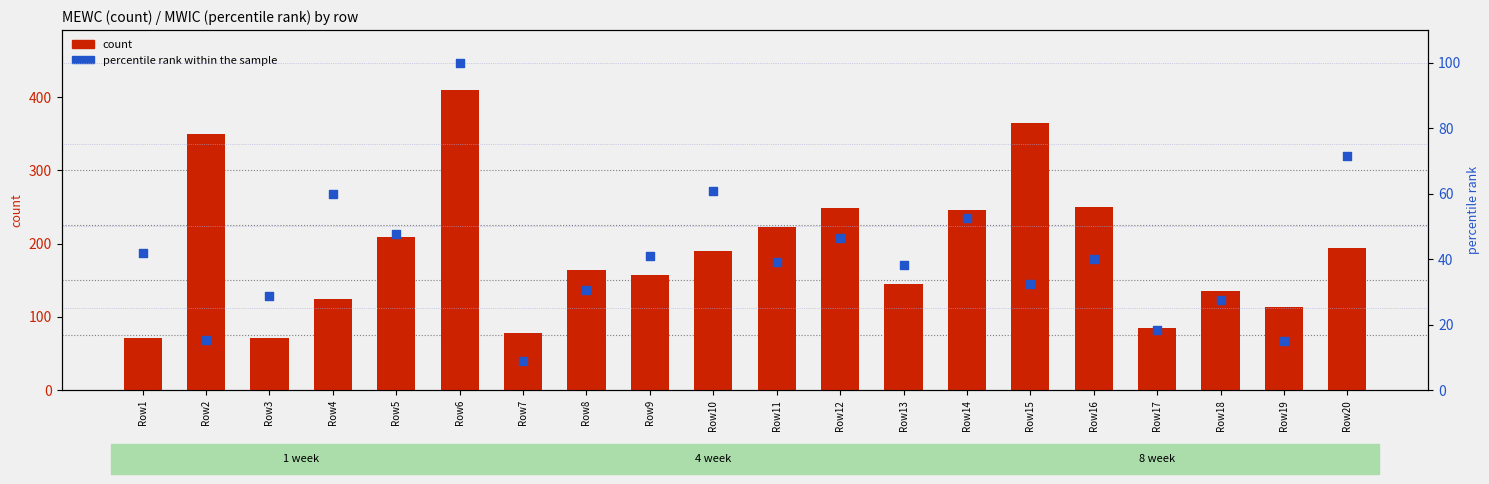

At how many categories does at least one series exceed 294?

3